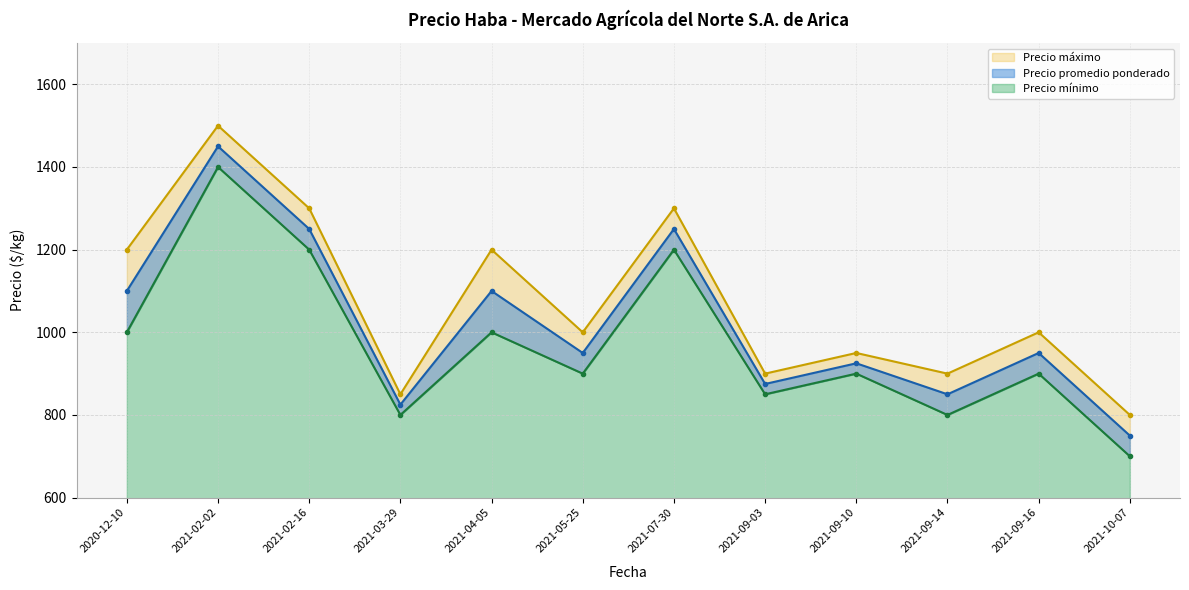

What is the difference between the second highest and minimum values in the Precio mínimo series?

500